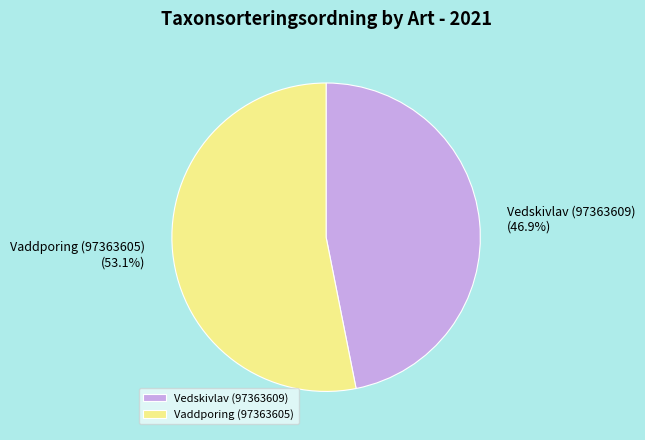

What percentage is NOT represented by Vedskivlav (97363609)?

53.1%